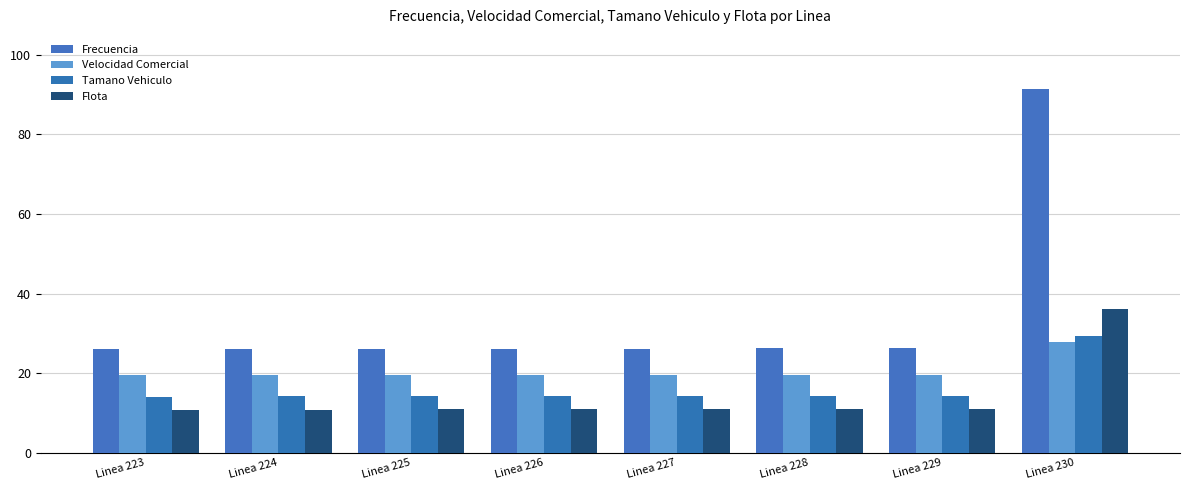

How many bars are there in total?

32